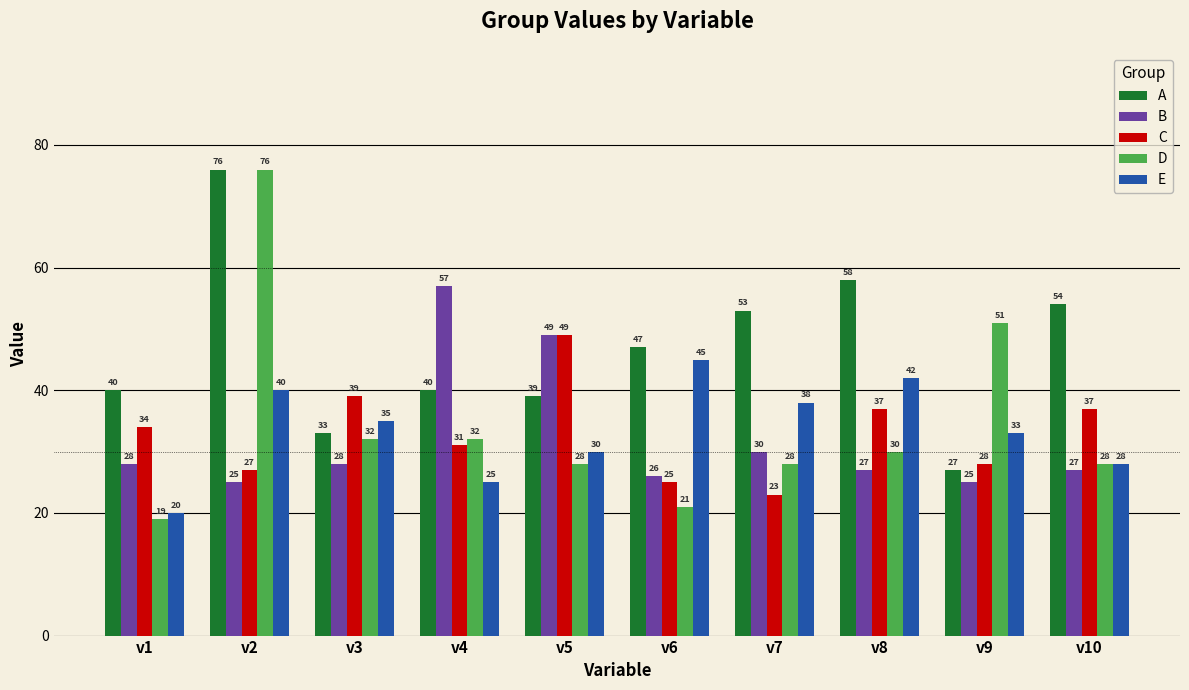

What is the sum of all B values?

322